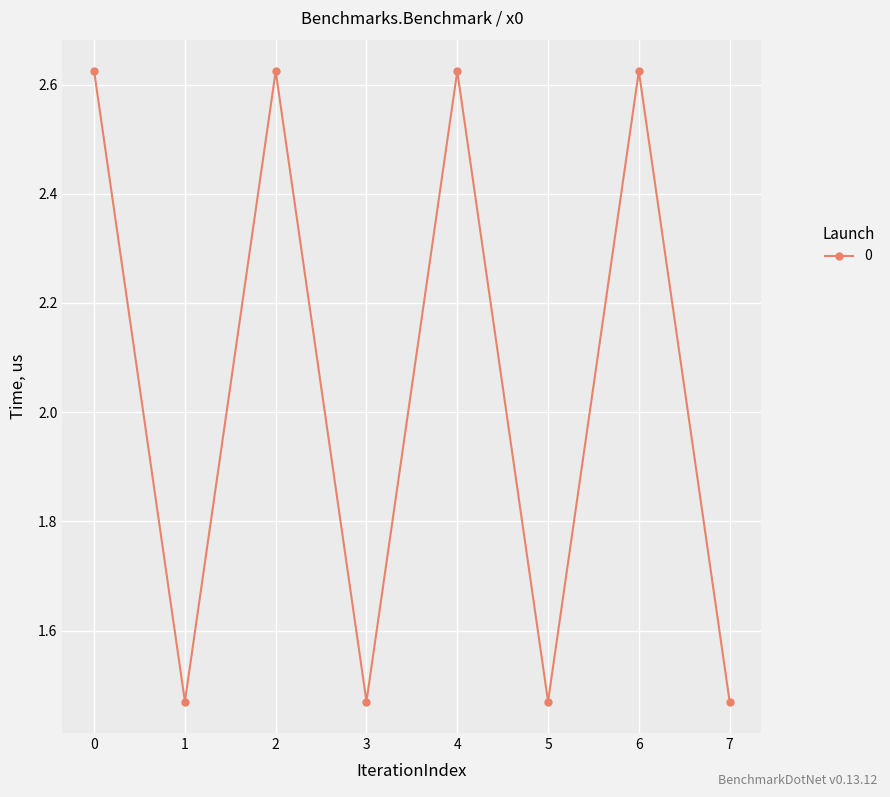

What is the average value?

2.0